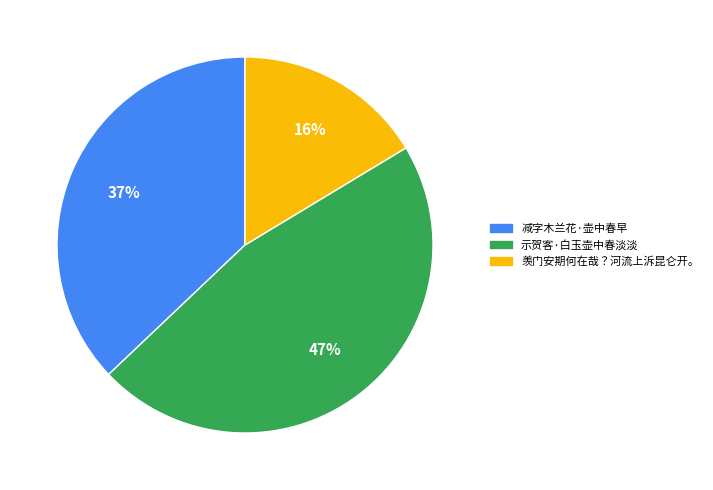

Count the number of slices in the pie.

3